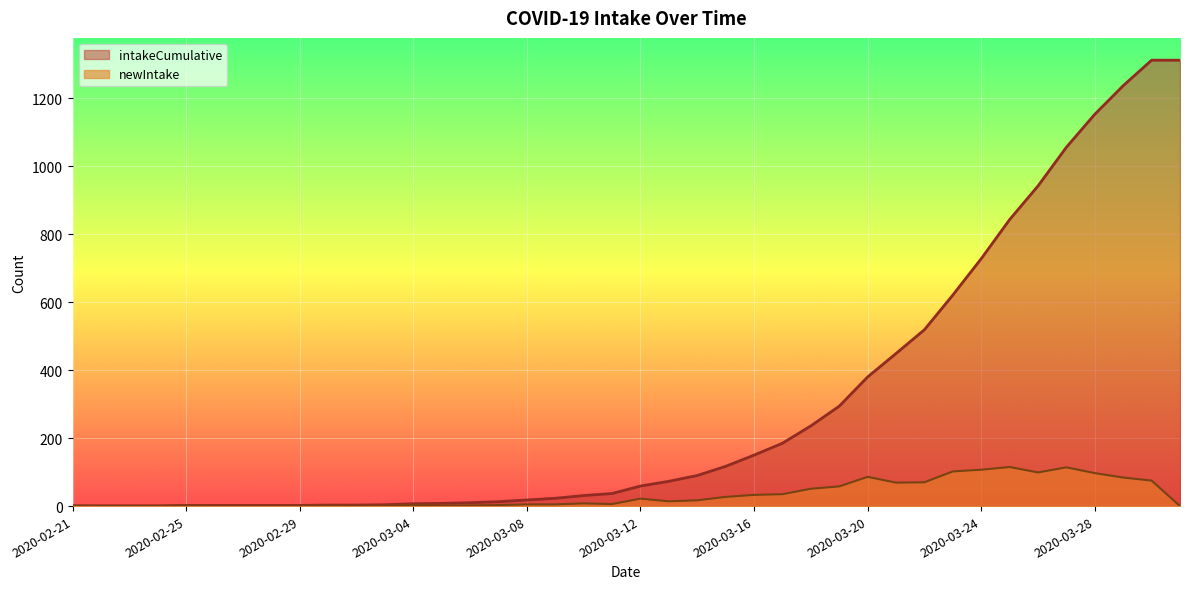

The newIntake series shows 29 at 2020-03-19. True or false?

False